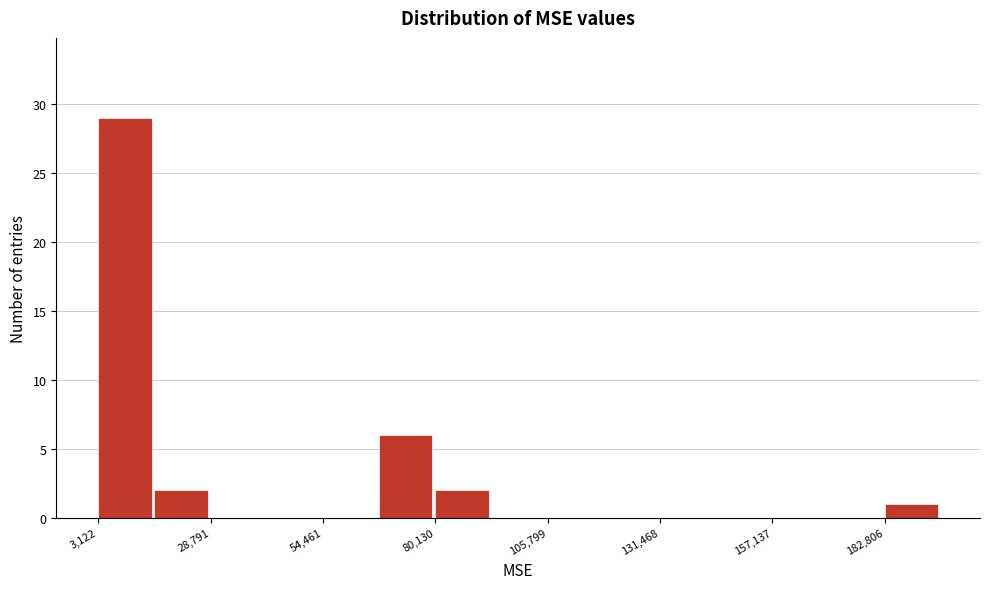

Read against the x-axis, roughly where is the centre of the tallest bar?

10000